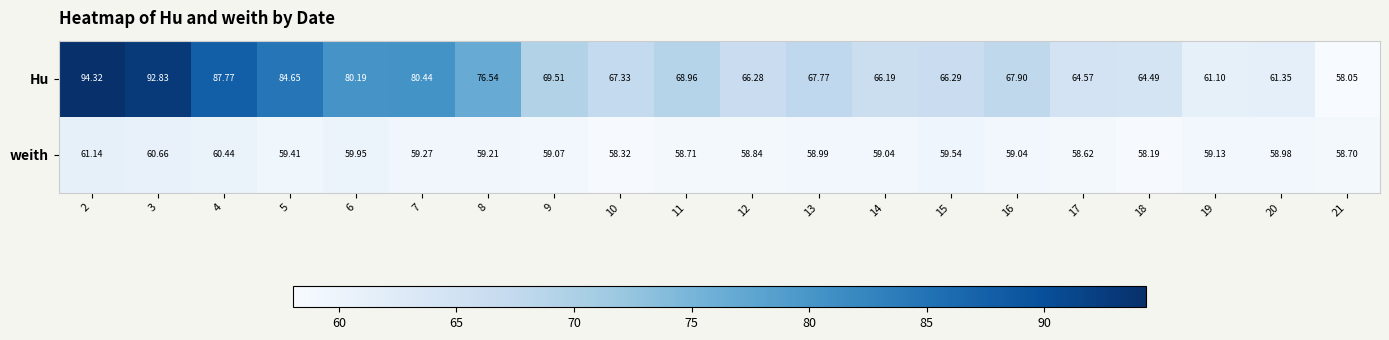

Between 3 and 6, which series saw the biggest shift?

Hu